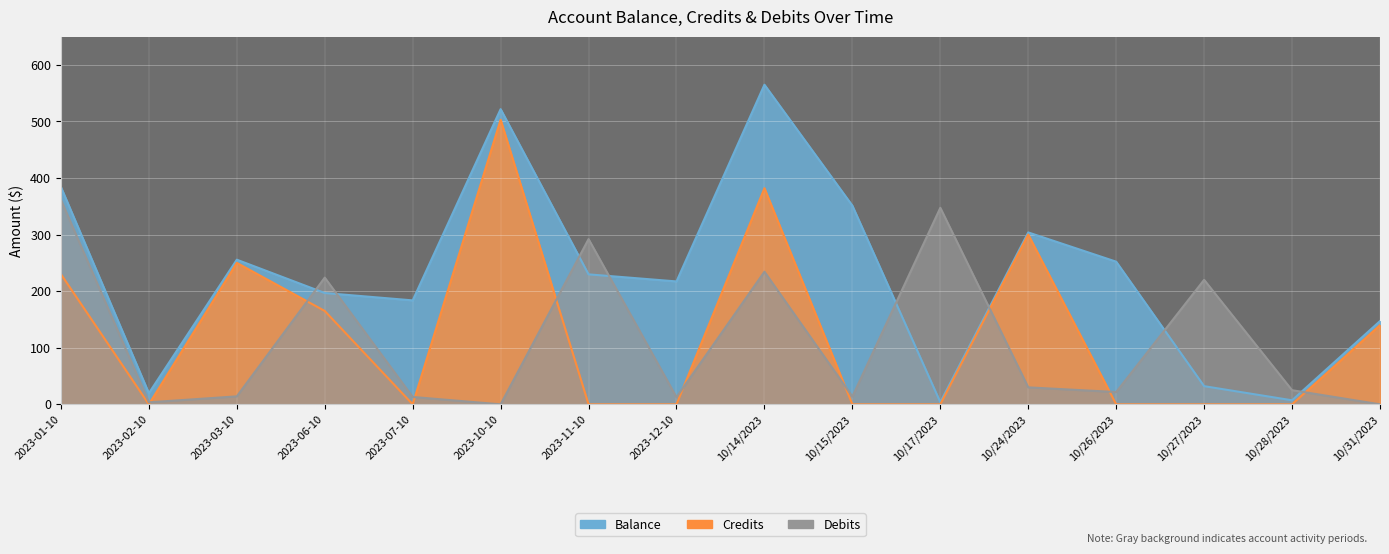

What is the lowest value of the Balance series?

3.8